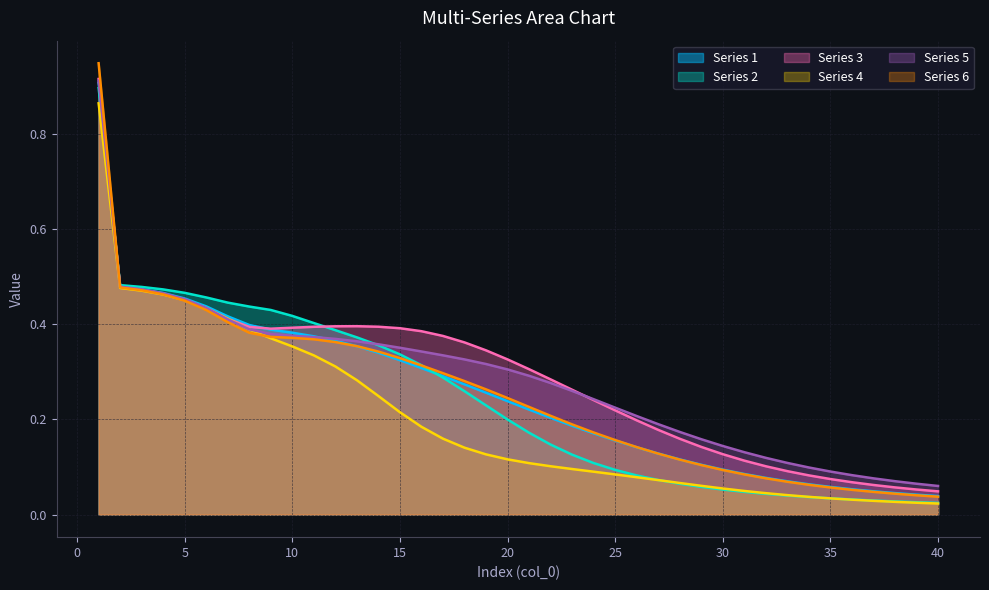

What is the sum of all col_2 values?

9.4